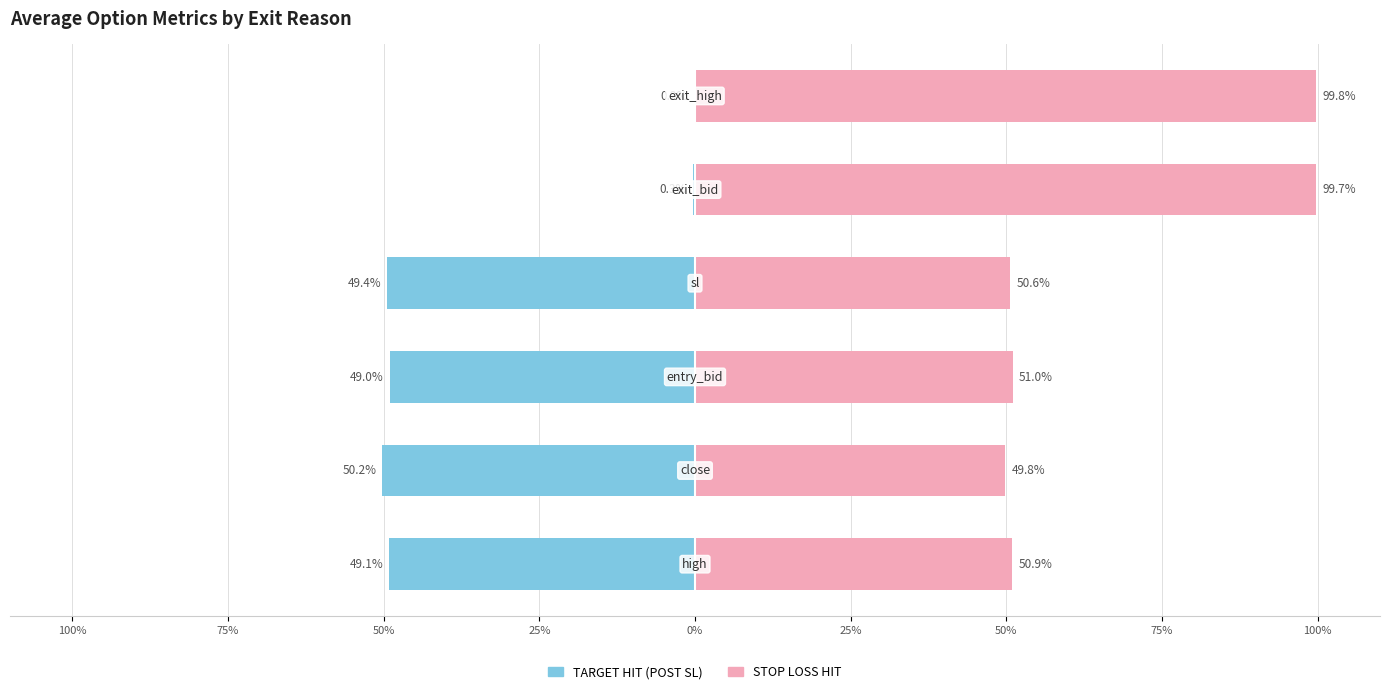

List the series in order of their overall mean, lowest first.

TARGET HIT (POST SL), STOP LOSS HIT